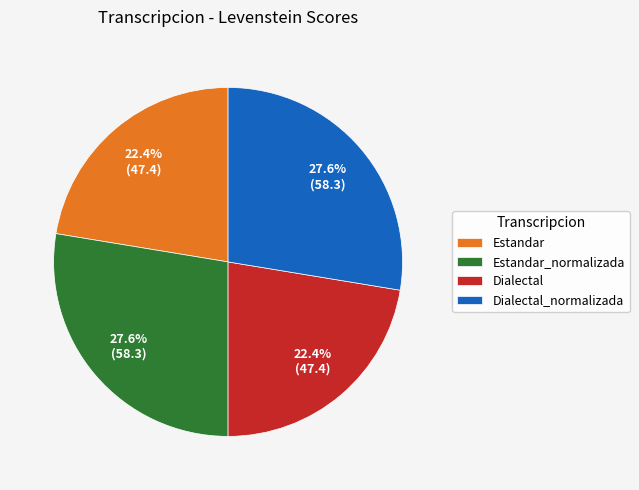

What percentage do Estandar and Estandar_normalizada together represent?

50.0%